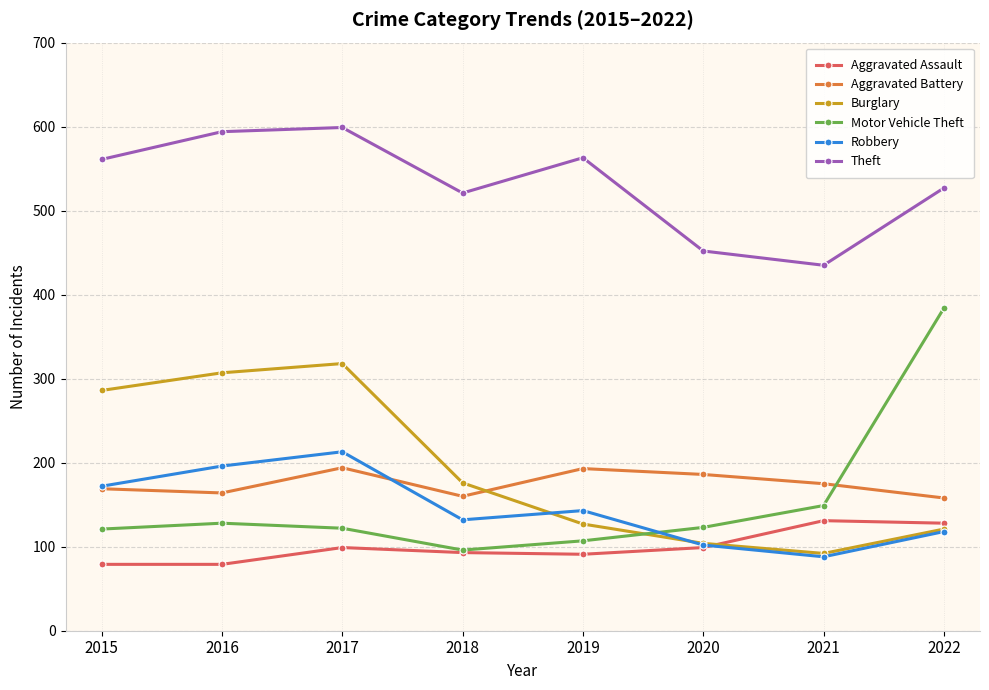

What is the value of the Robbery point at the 3rd from the left?

213